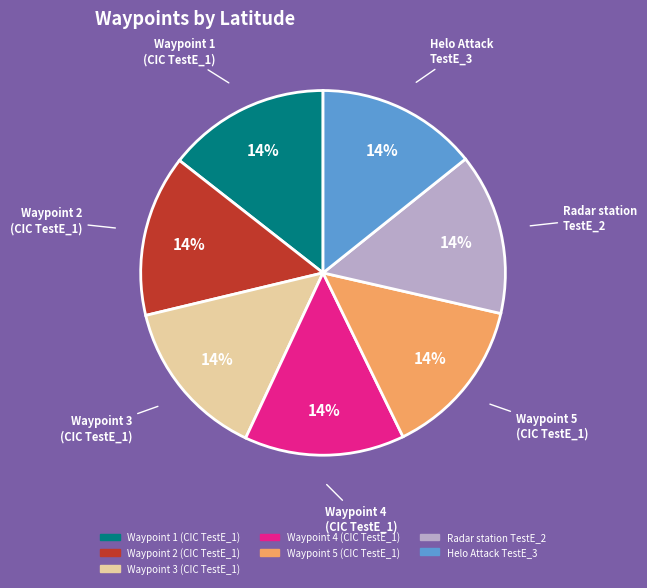

Approximately how many times larger is the value at Waypoint 2 (CIC TestE_1) compared to Waypoint 3 (CIC TestE_1)?

1.0